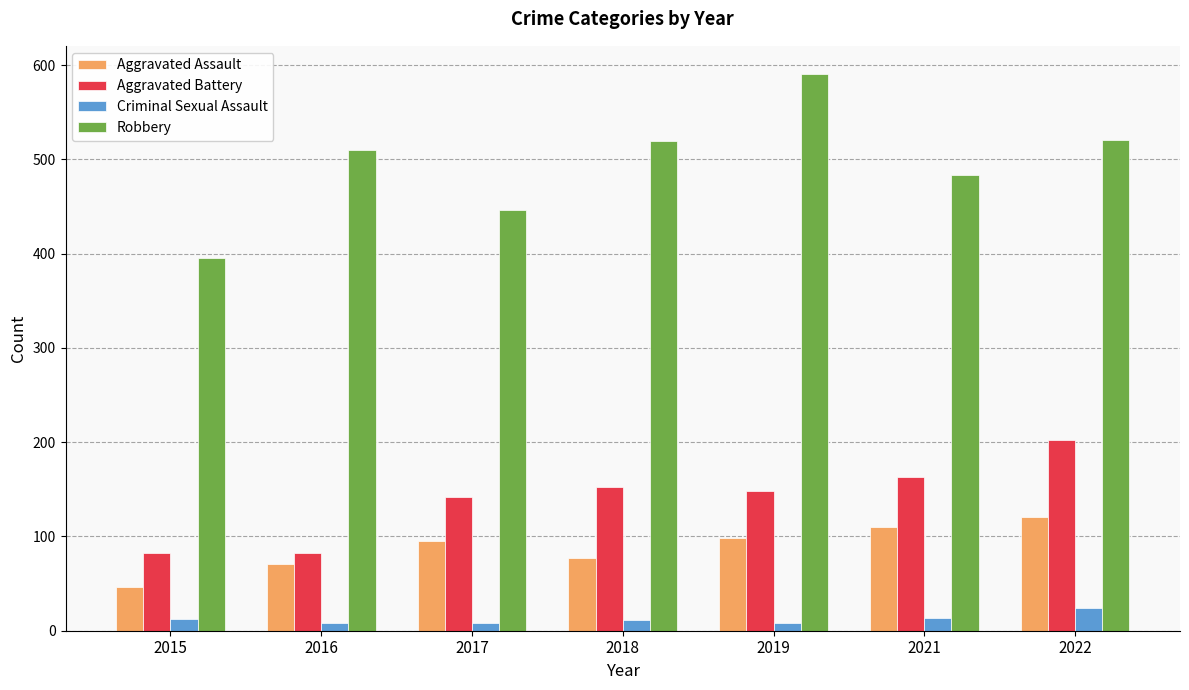

How many Criminal Sexual Assault values are between 8 and 14?

6